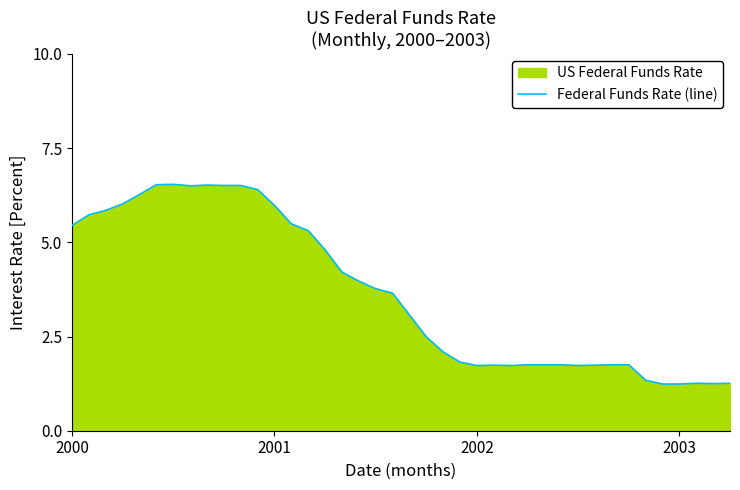

True or false: there are more than 2 points higher than both neighbors.

True